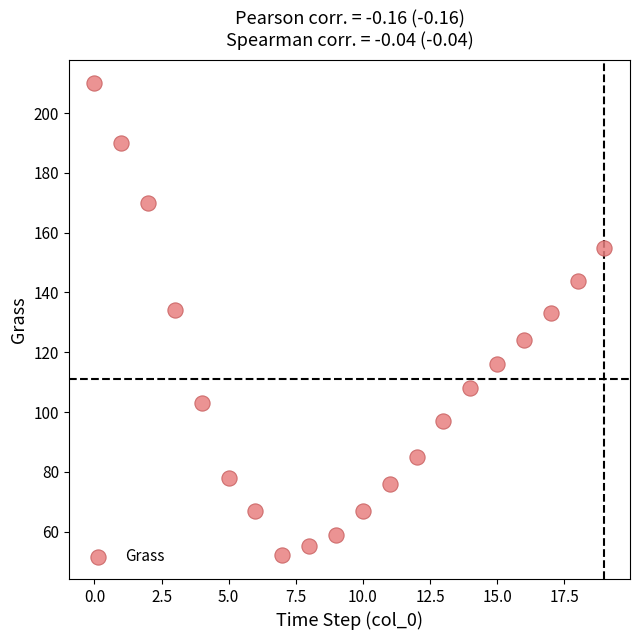

What is the range of Y values (max minus min)?

158